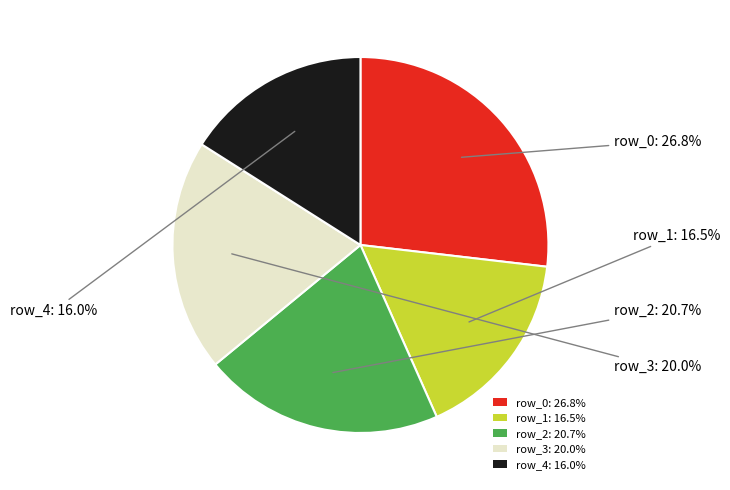

What is the ratio of the value at row_4 to the value at row_1?

1.0